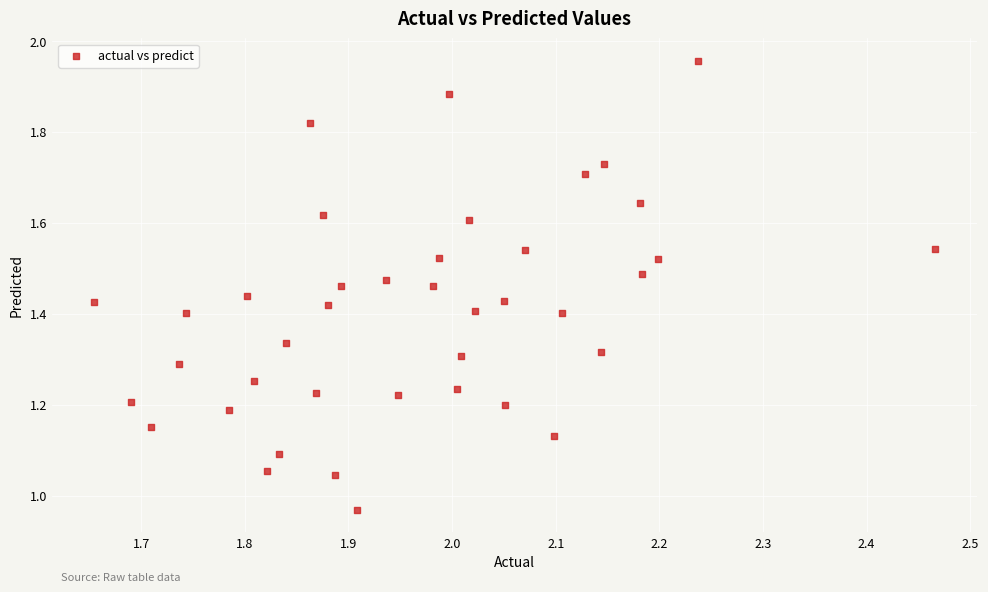

What is the range of X values (max minus min)?

0.8